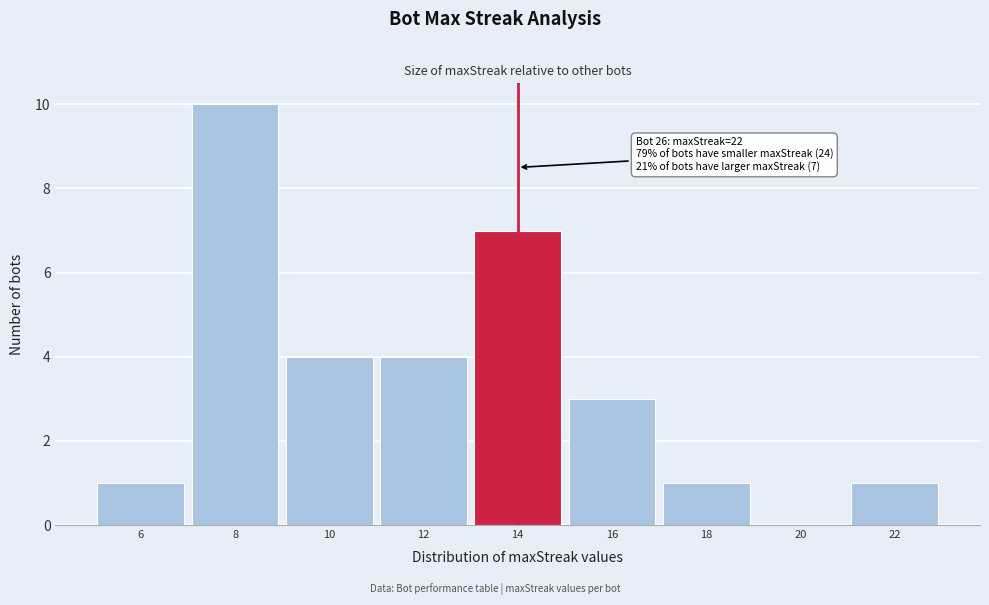

Which range on the x-axis has the tallest bar?

7 to 9